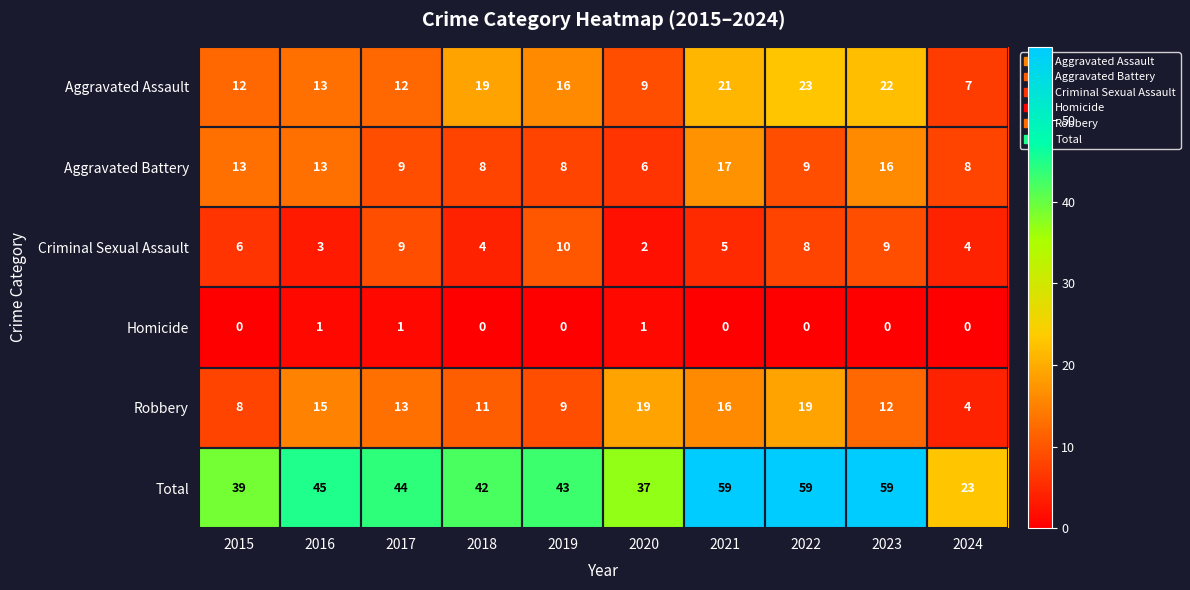

Rank the series by their maximum value, from highest to lowest.

Total, Aggravated Assault, Robbery, Aggravated Battery, Criminal Sexual Assault, Homicide